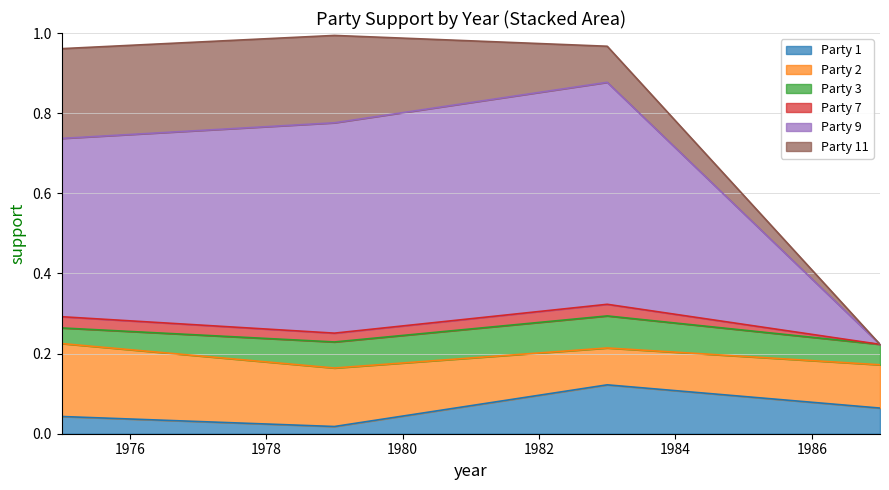

At which category does Party 2 reach its first local valley?

2